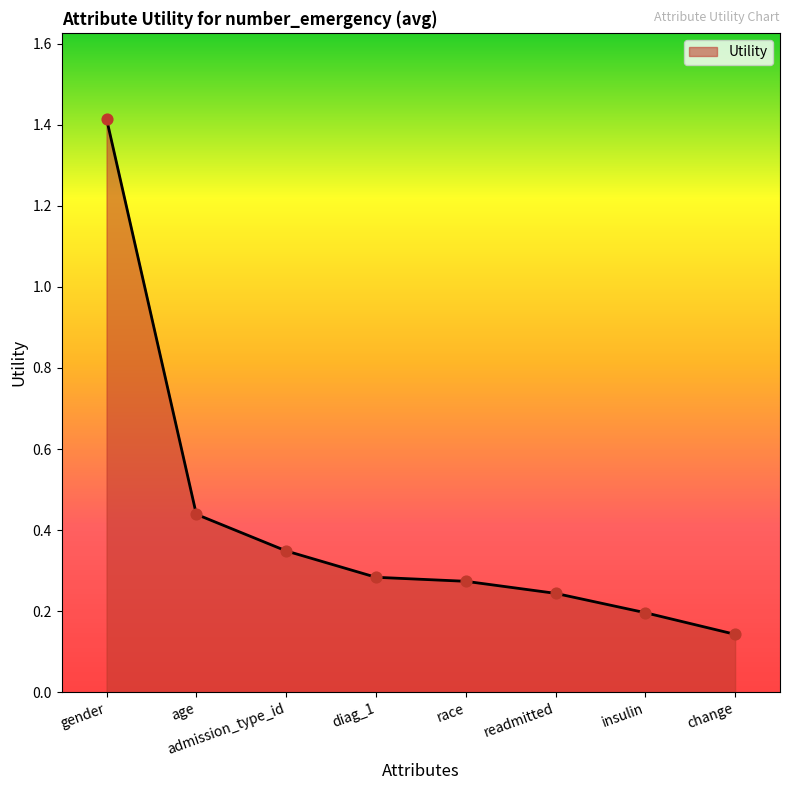

What is the change in value from admission_type_id to diag_1?

-0.1